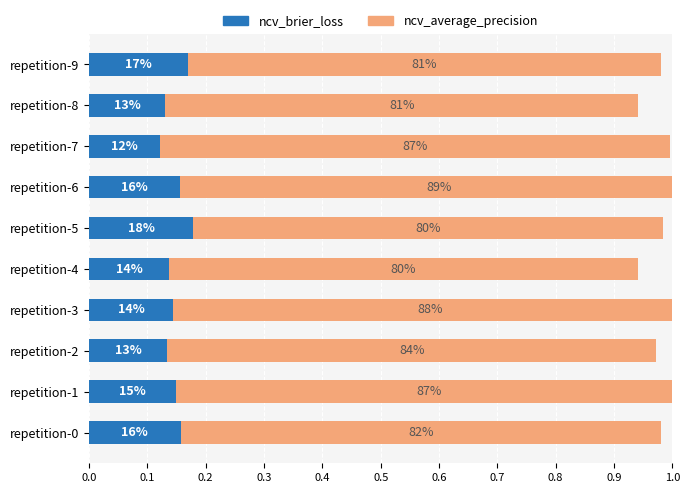

What is the lowest value of the ncv_average_precision series?

0.8